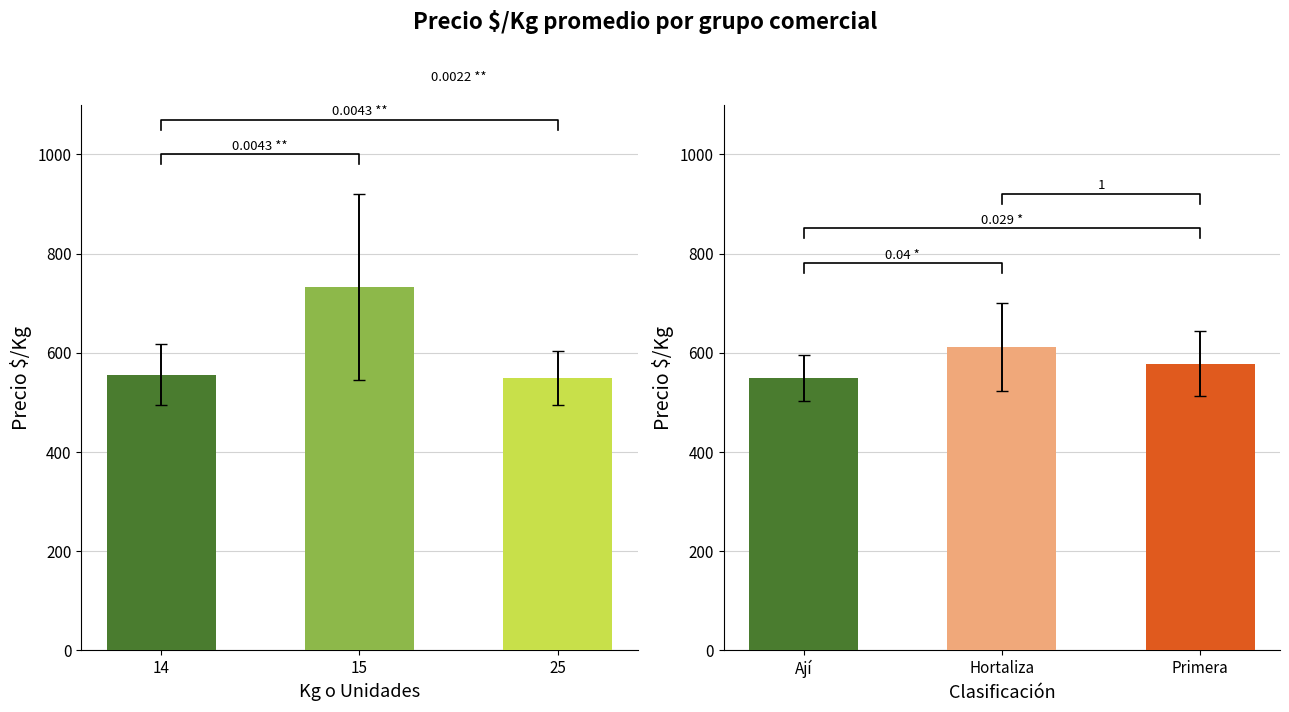

List the series in order of their peak value, lowest first.

Clasificación, Kg o Unidades